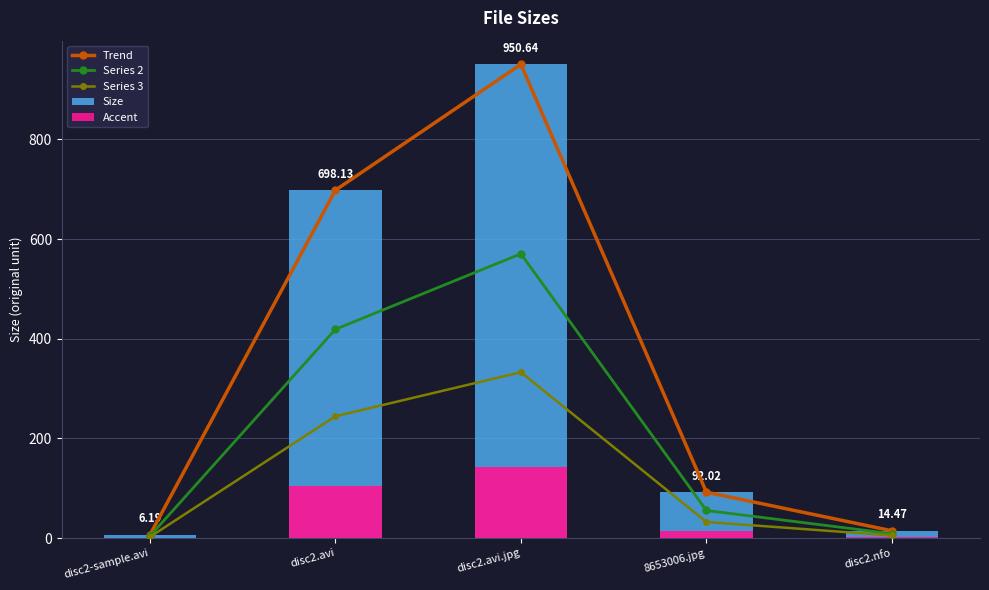

What are all the series names shown in the legend?

Trend, Series 2, Series 3, Size, Accent